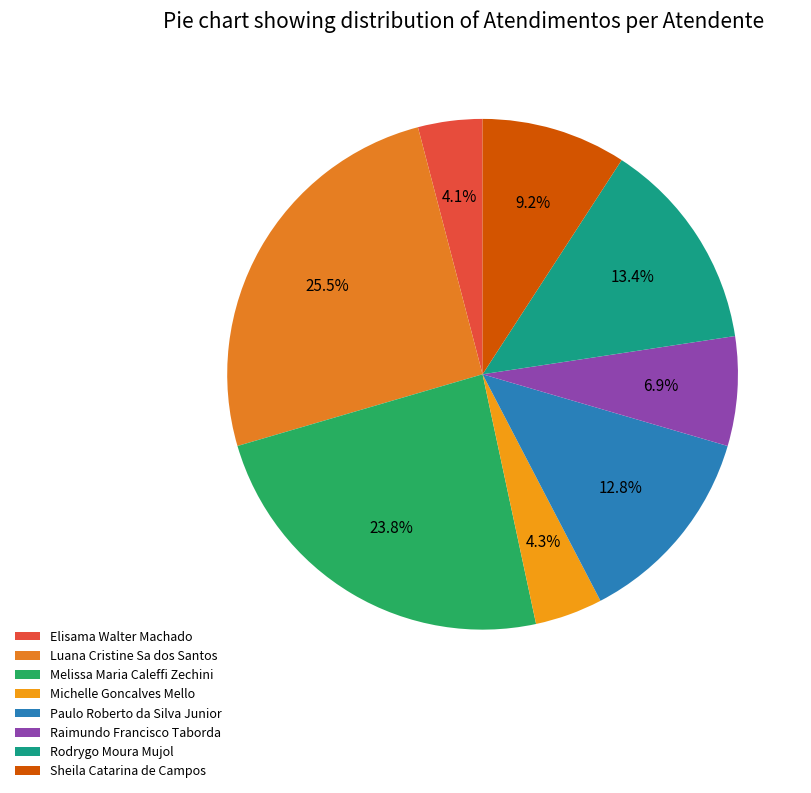

To the nearest percent, what portion does Luana Cristine Sa dos Santos represent?

25%